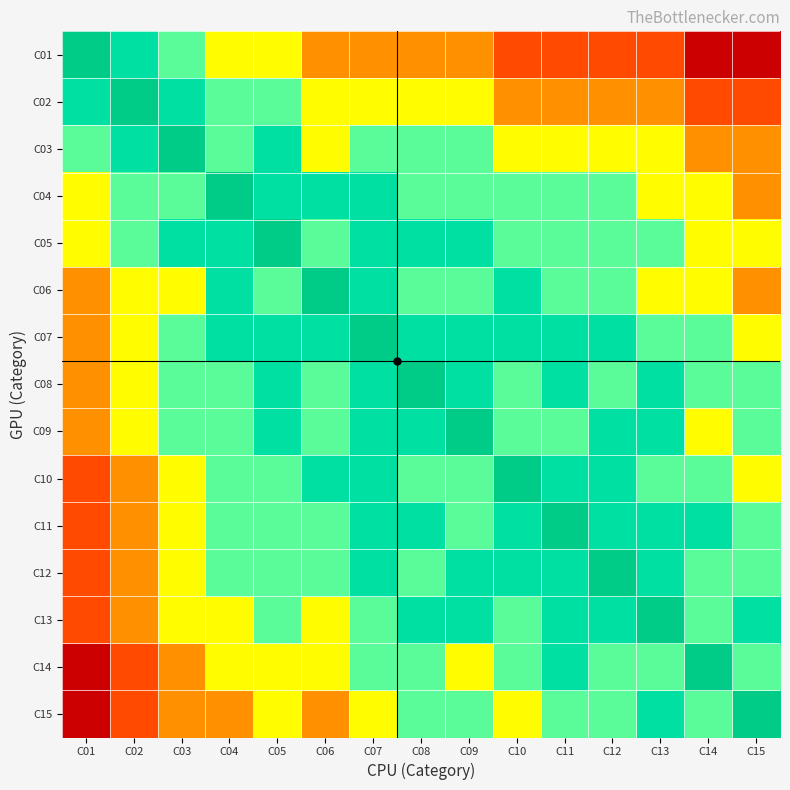

Between C15 and C11, which is larger?

C11